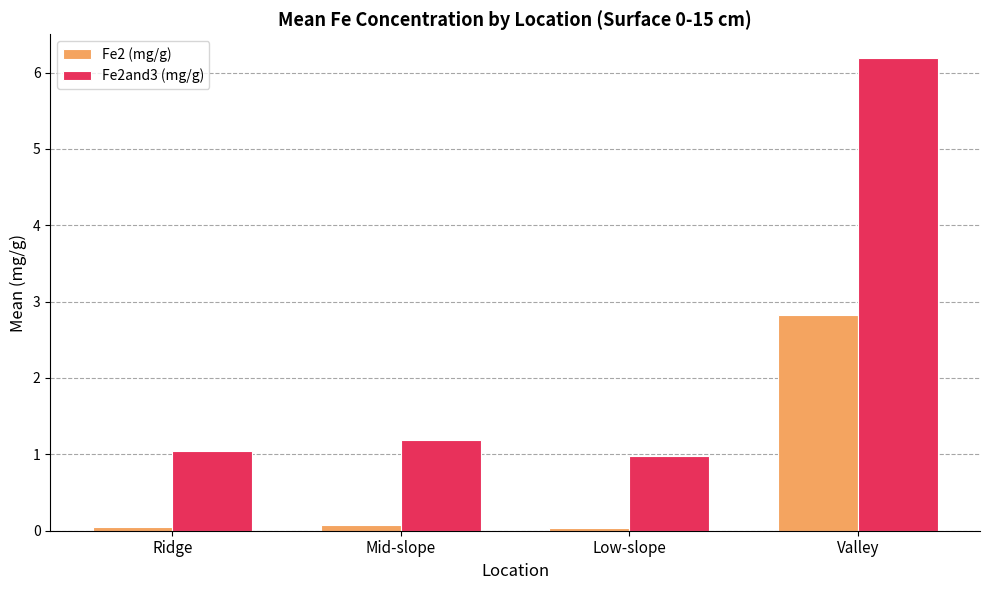

What is the label of the 2nd bar from the right?

Low-slope